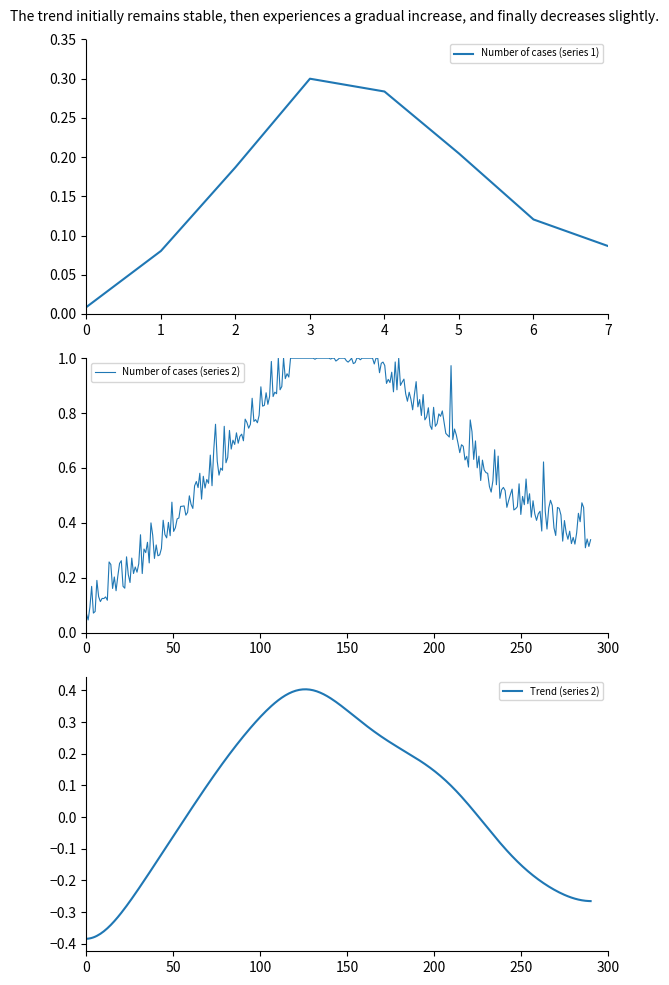

What is the difference between the maximum and second lowest values?

0.2